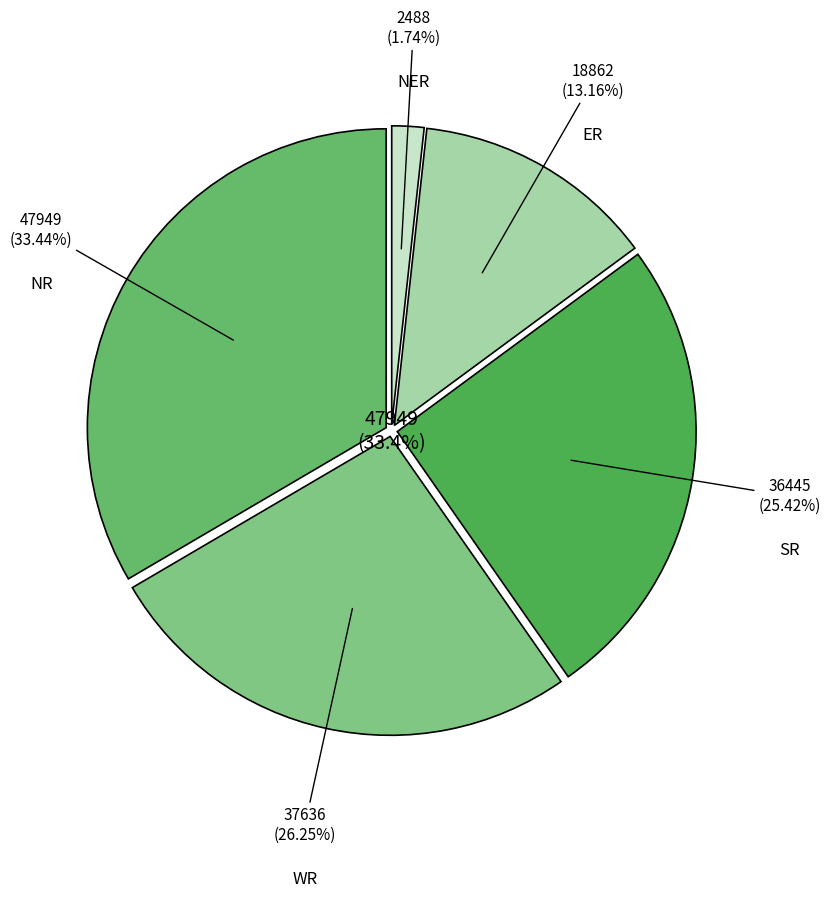

Does Punjab represent more than half of the total?

No